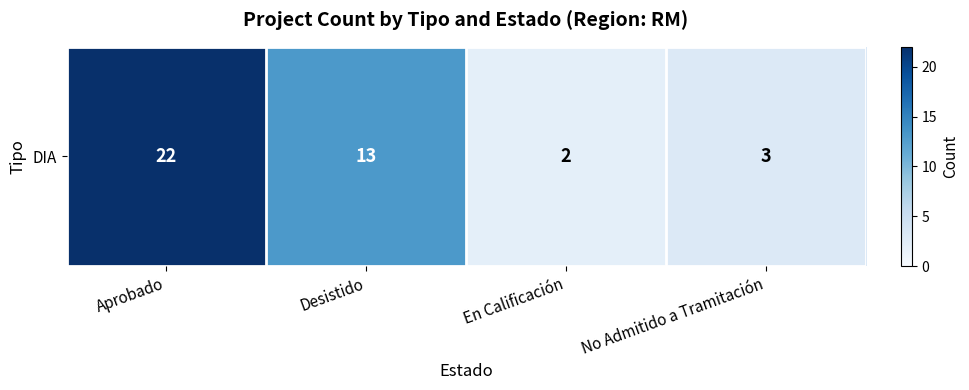

Where is the data nearest to the value 12?

Desistido